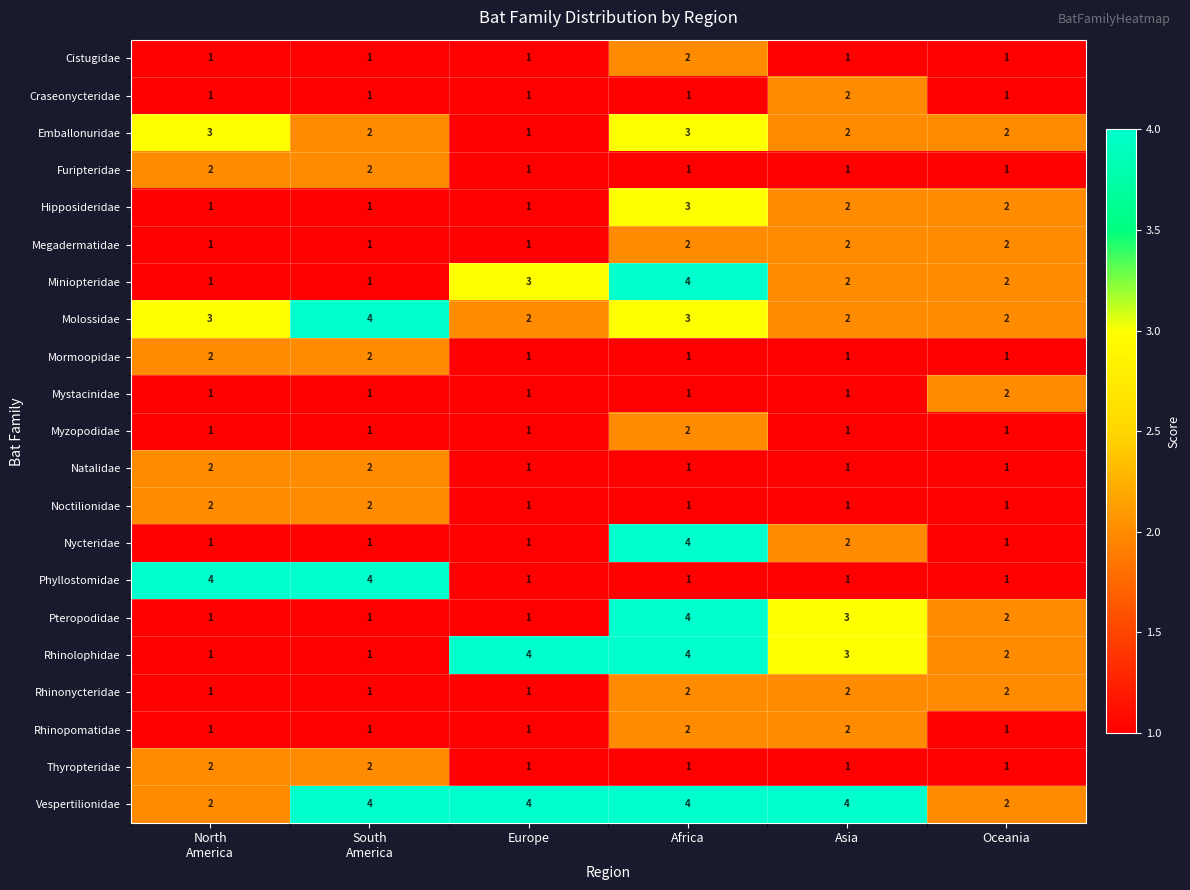

At which label does Hipposideridae reach its peak?

Africa